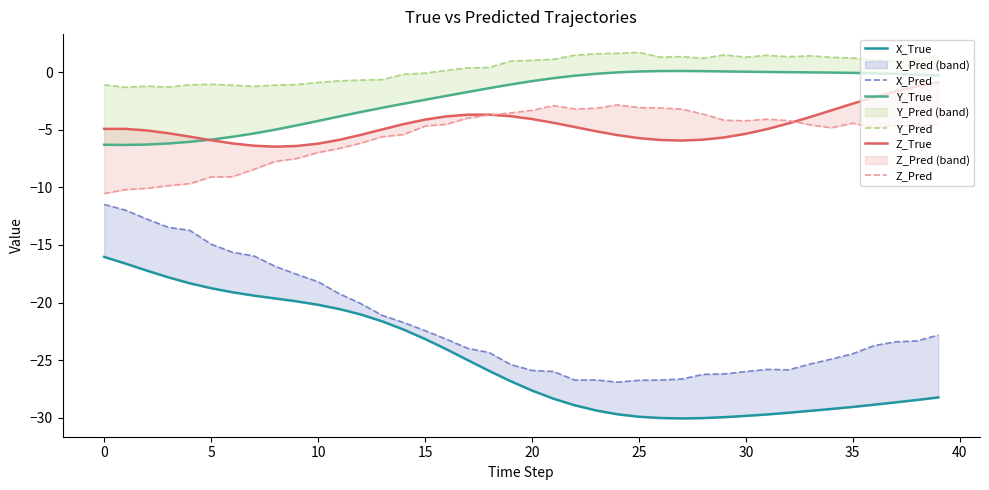

True or false: Y_Pred has a value of -0.7 at 12.

True